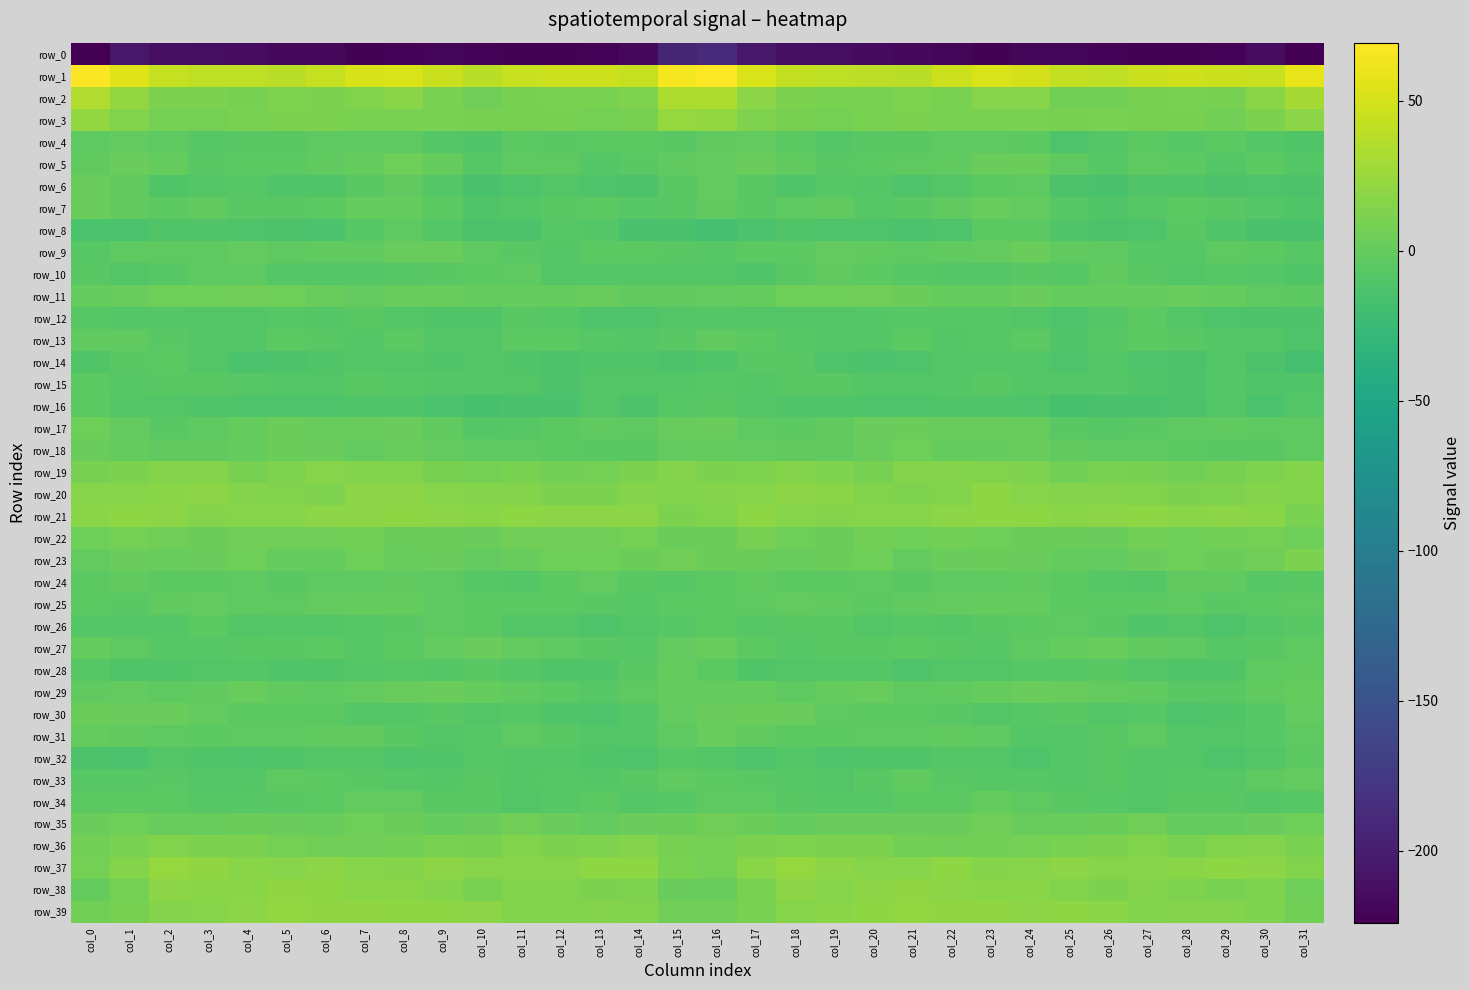

List the labels in order of row_12 value, largest first.

col_27, col_11, col_7, col_23, col_0, col_5, col_22, col_12, col_21, col_6, col_20, col_1, col_16, col_2, col_26, col_8, col_4, col_17, col_18, col_19, col_15, col_28, col_3, col_24, col_10, col_9, col_14, col_25, col_29, col_13, col_31, col_30